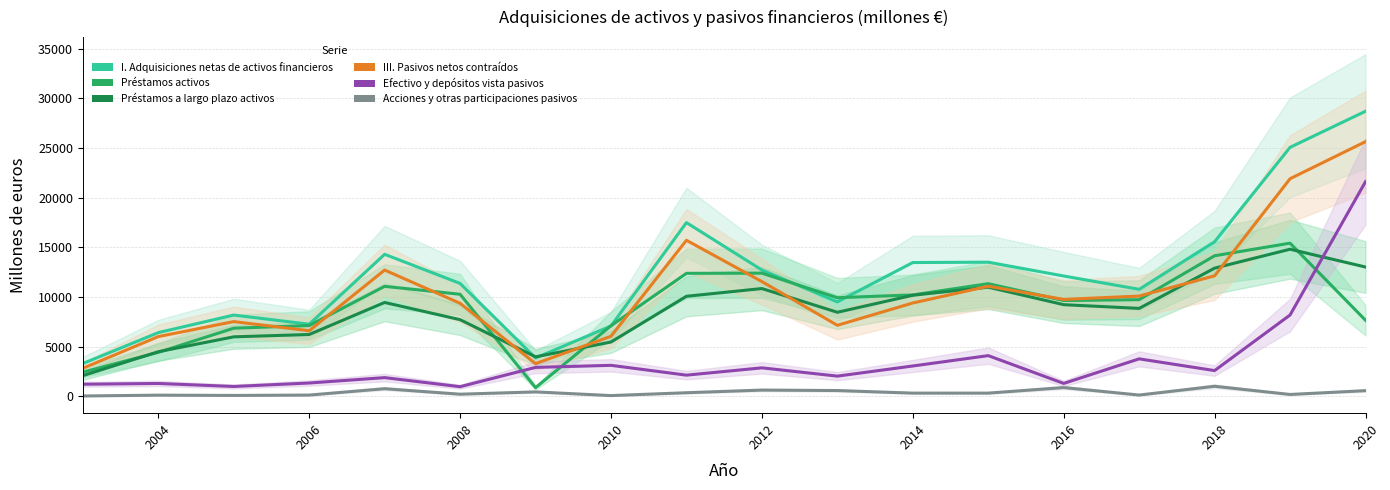

What is the average value of the Efectivo y depósitos vista pasivos series?

3641